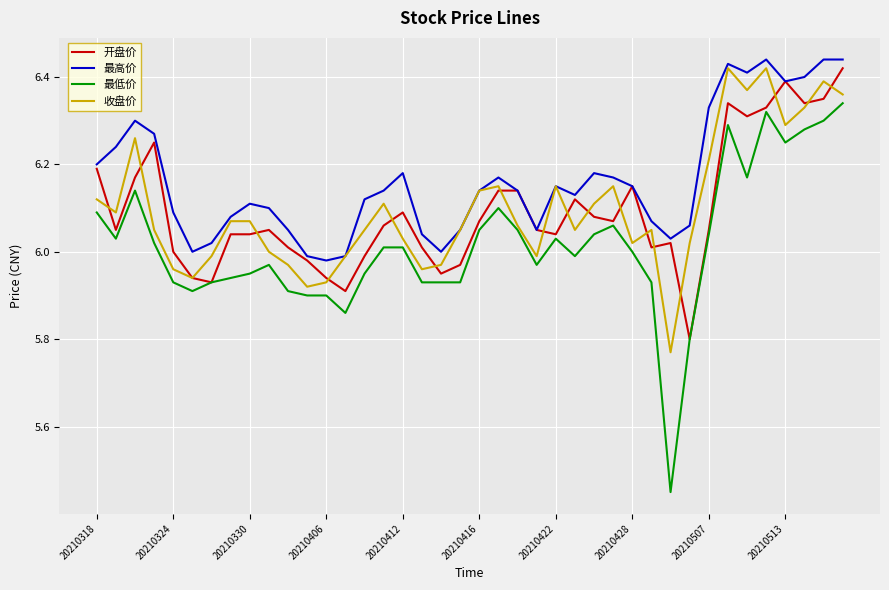

Which series has the largest total across all categories?

最高价